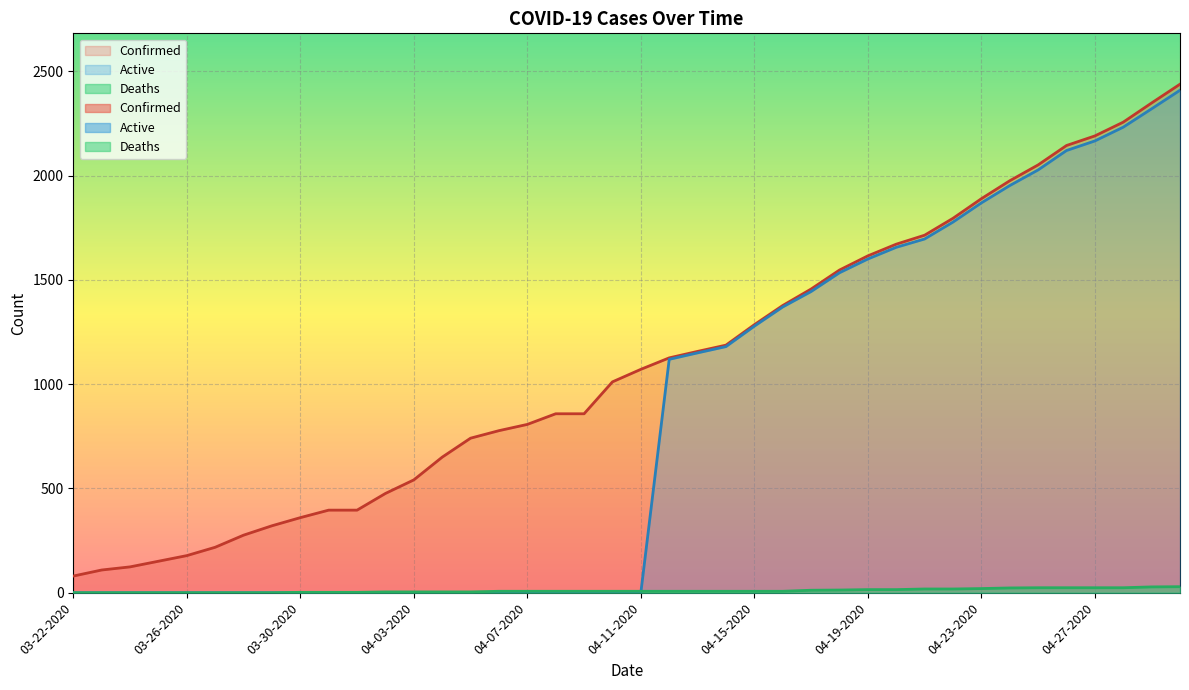

Is the value of Confirmed at 03-29-2020 greater than the value of Deaths at 04-09-2020?

Yes